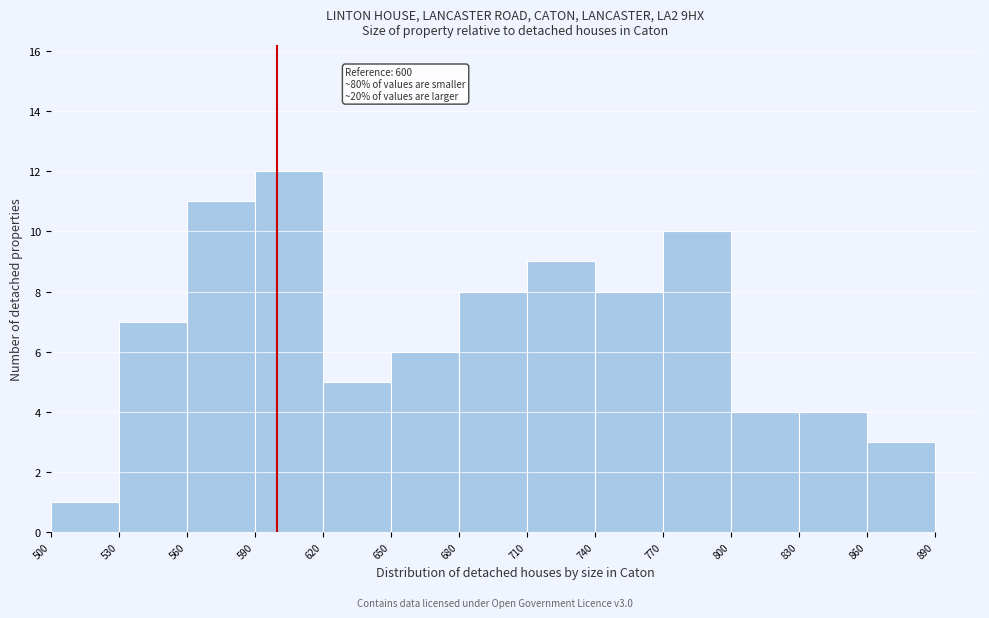

Which range on the x-axis has the tallest bar?

590 to 620